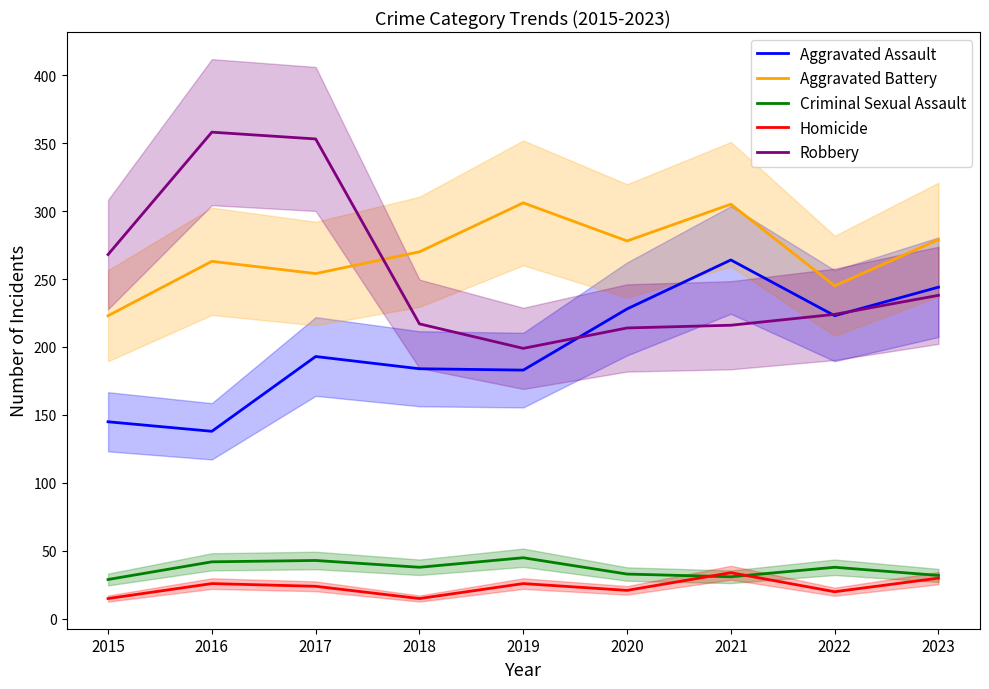

What is the value of the Homicide point at the 1st from the left?

15